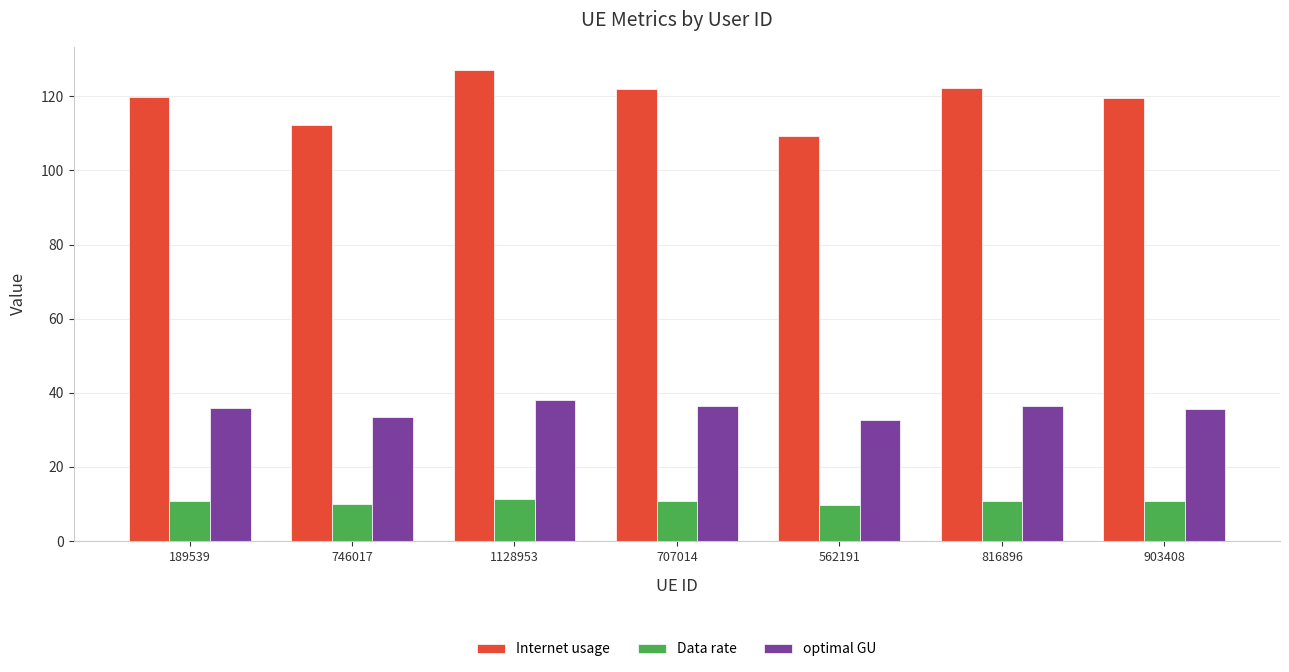

What is the sum of all Internet usage values?

832.2